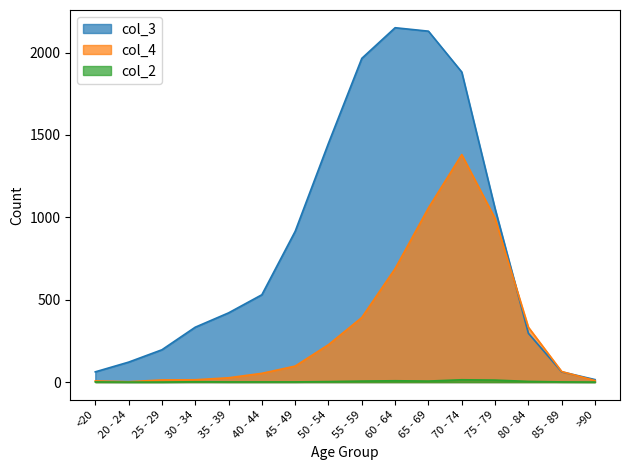

Count the number of categories in the chart.

16